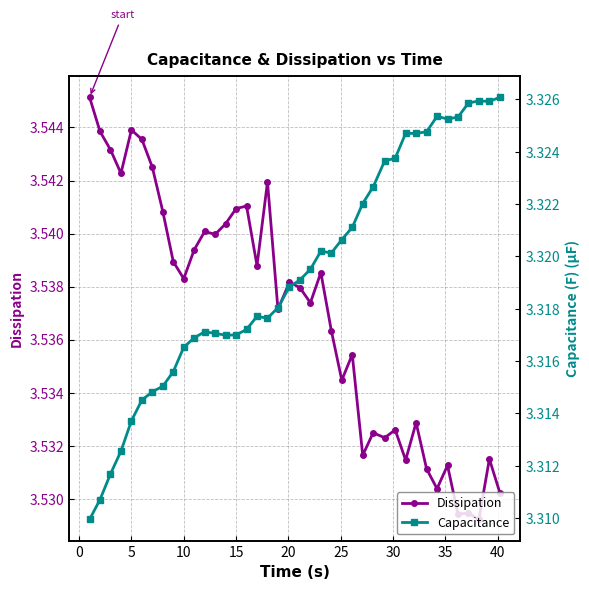

Reading left to right, extract all data points from this chart.

Dissipation: 3.5	3.5	3.5	3.5	3.5	3.5	3.5	3.5	3.5	3.5	3.5	3.5	3.5	3.5	3.5	3.5	3.5	3.5	3.5	3.5	3.5	3.5	3.5	3.5	3.5	3.5	3.5	3.5	3.5	3.5	3.5	3.5	3.5	3.5	3.5	3.5	3.5	3.5	3.5	3.5
Capacitance: 3.3	3.3	3.3	3.3	3.3	3.3	3.3	3.3	3.3	3.3	3.3	3.3	3.3	3.3	3.3	3.3	3.3	3.3	3.3	3.3	3.3	3.3	3.3	3.3	3.3	3.3	3.3	3.3	3.3	3.3	3.3	3.3	3.3	3.3	3.3	3.3	3.3	3.3	3.3	3.3